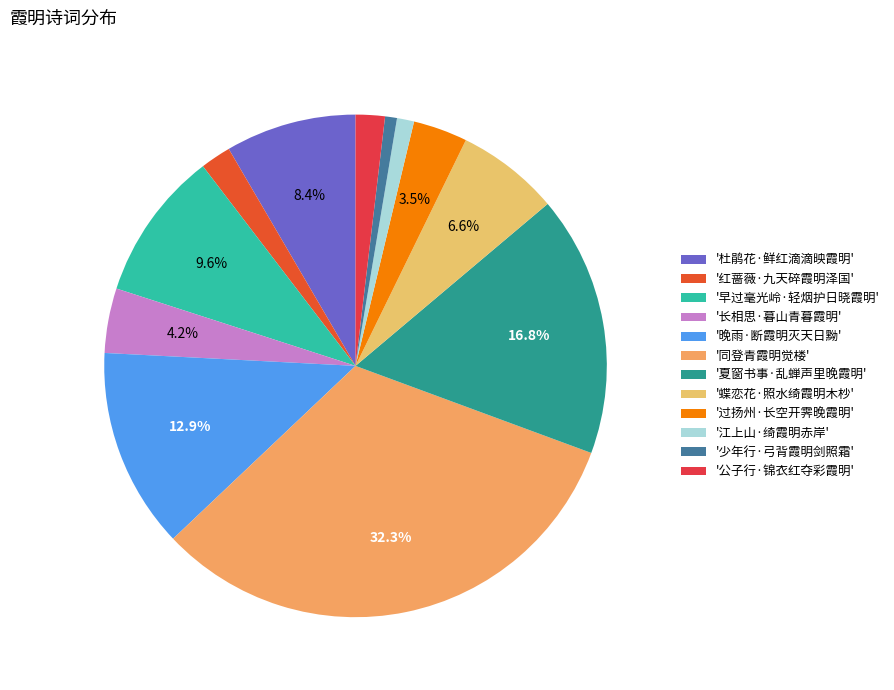

Which category has the biggest portion of the pie?

'同登青霞明觉楼'